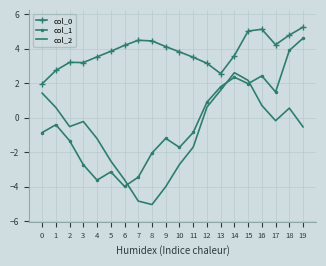

True or false: col_1 and col_0 cross at least once.

False